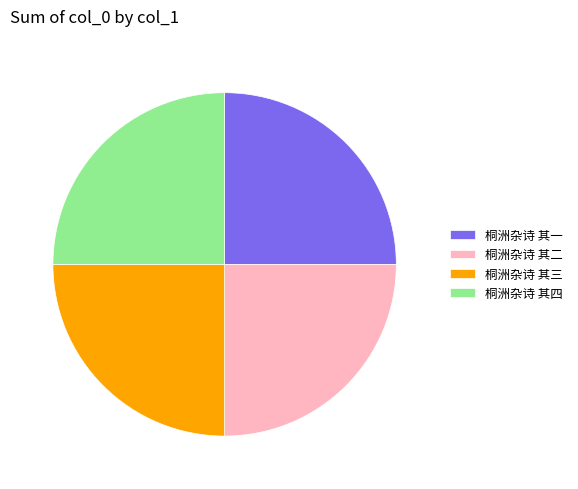

Does any single category account for the majority?

No